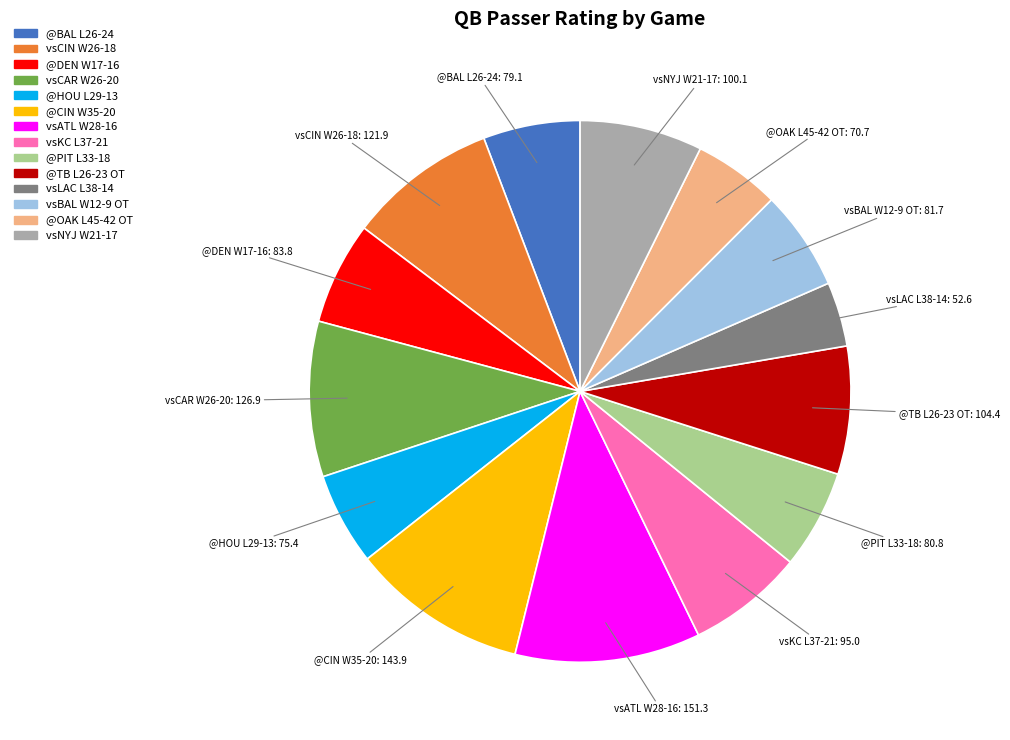

How many segments does this pie chart have?

14